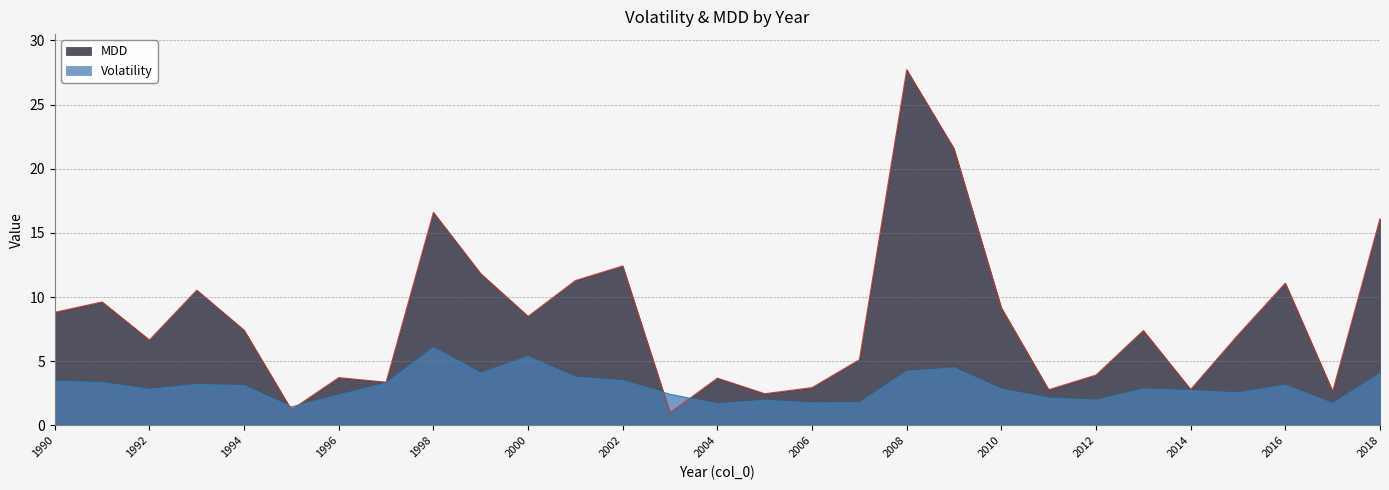

What is the sum of the Volatility values at 2012 and 1993?

5.2